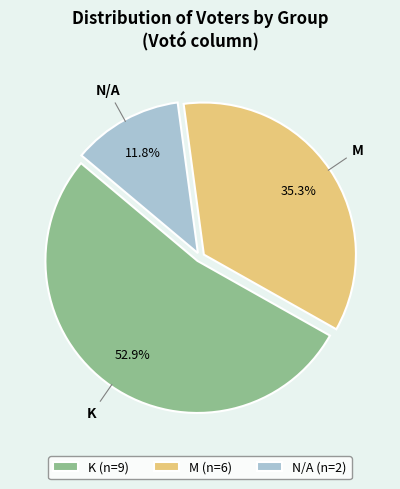

To the nearest percent, what is the difference between the K and N/A slice percentages?

41%